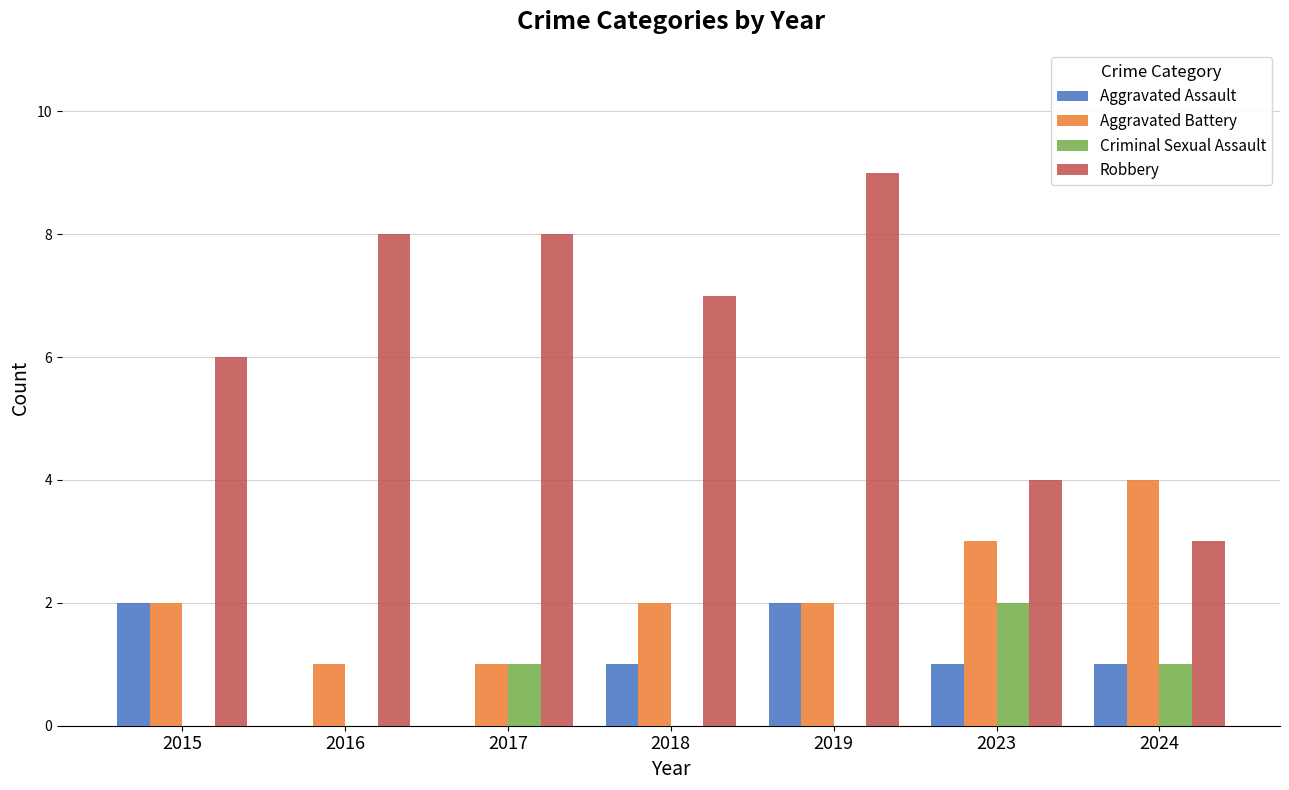

True or false: Criminal Sexual Assault has a value of 2 at 2017.

False